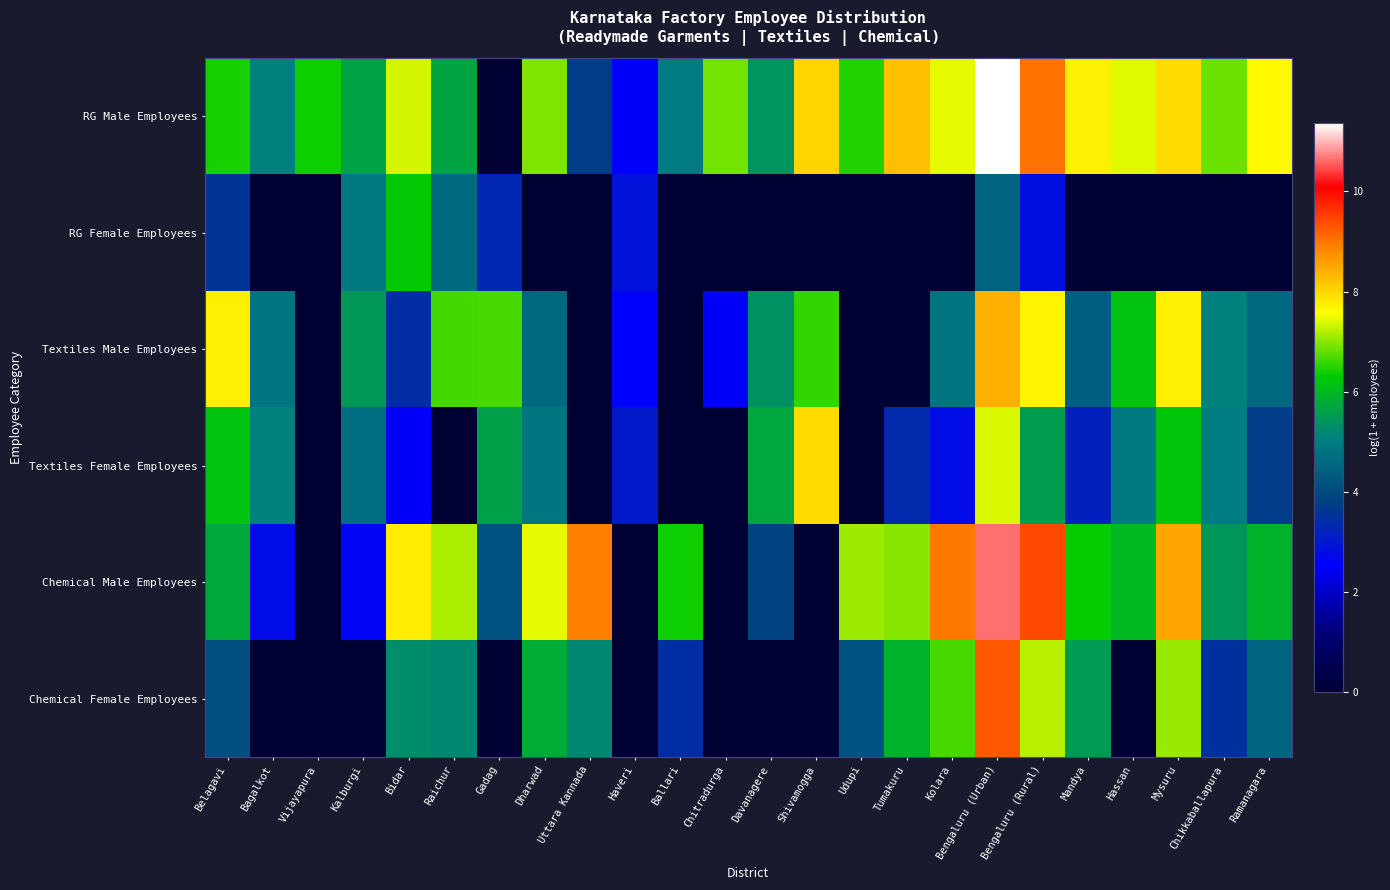

At Udupi, list the series in order from smallest to largest.

RG Female Employees, Textiles Male Employees, Textiles Female Employees, Chemical Female Employees, RG Male Employees, Chemical Male Employees